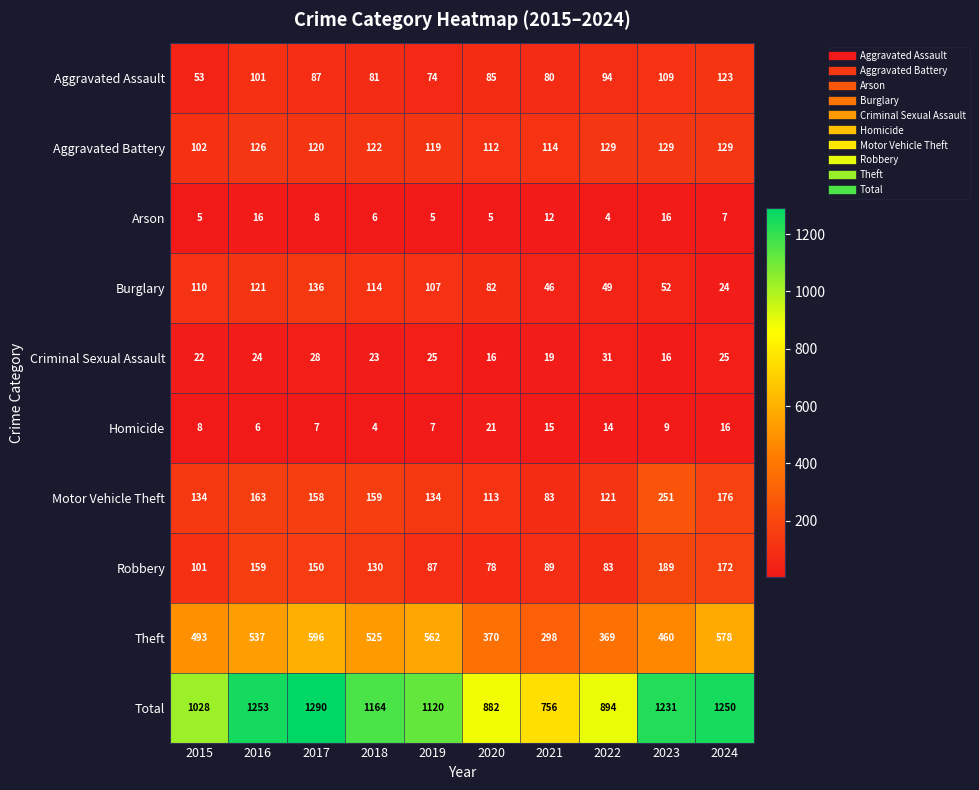

List the labels in order of Aggravated Assault value, largest first.

2024, 2023, 2016, 2022, 2017, 2020, 2018, 2021, 2019, 2015